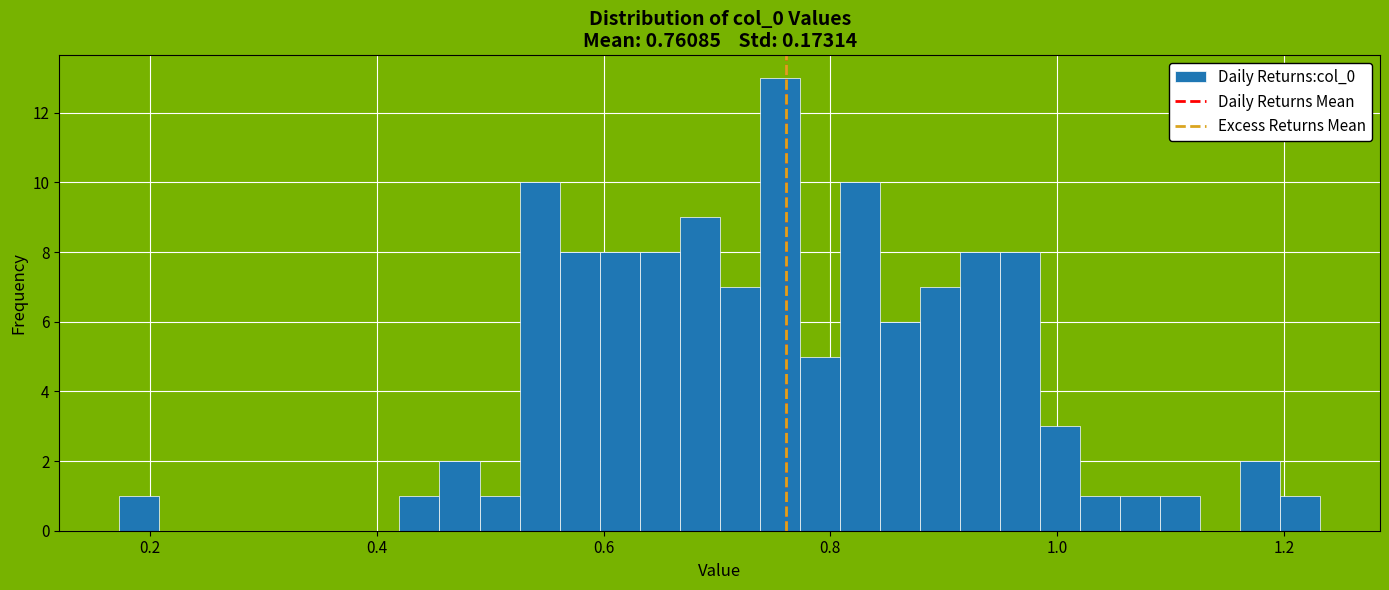

Around what value on the x-axis is the tallest bar? Give the approximate position of its centre, as read against the axis.

0.76